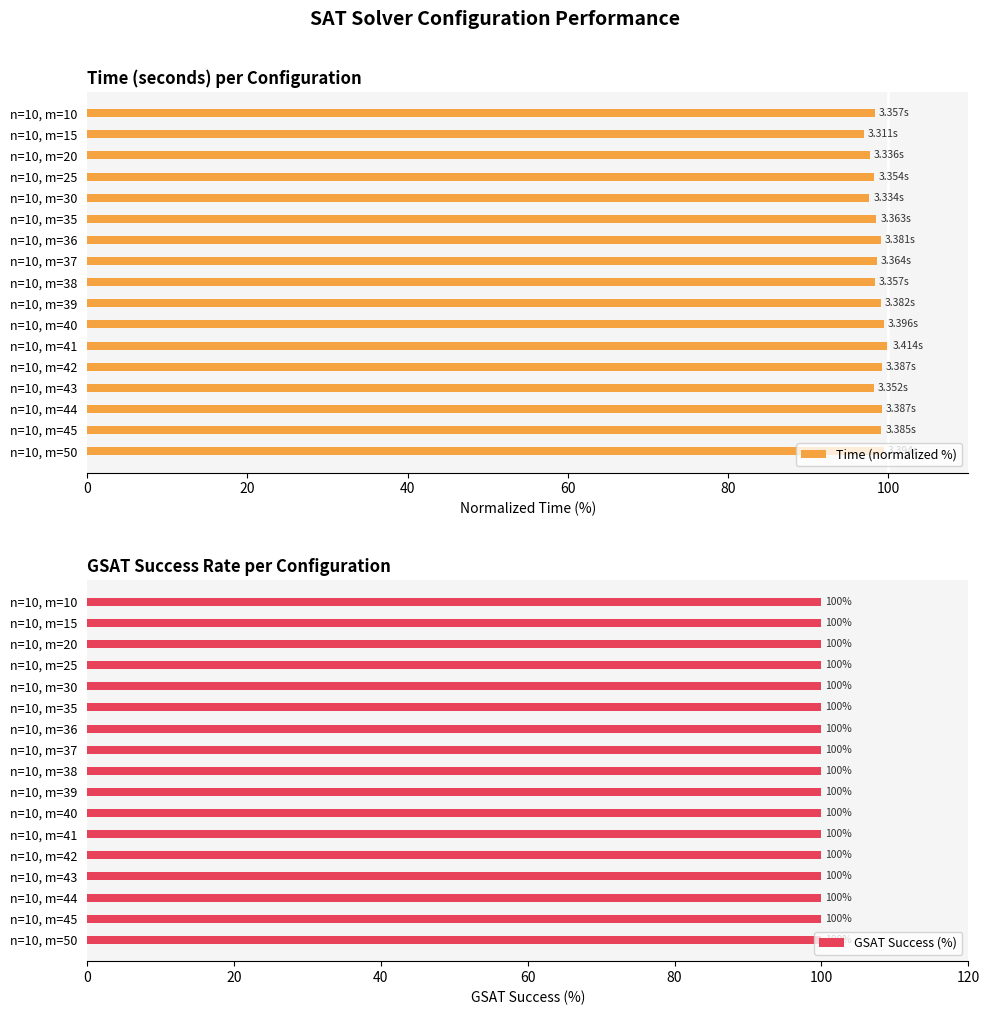

List the series in order of their peak value, lowest first.

GSAT Success (%), Time (normalized %)